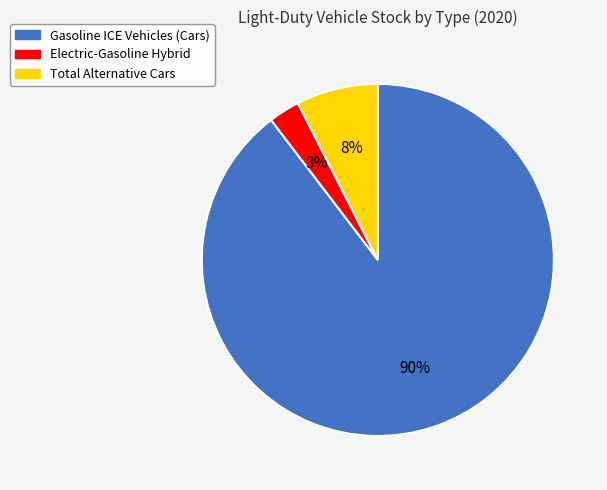

Which category has the biggest portion of the pie?

Gasoline ICE Vehicles (Cars)